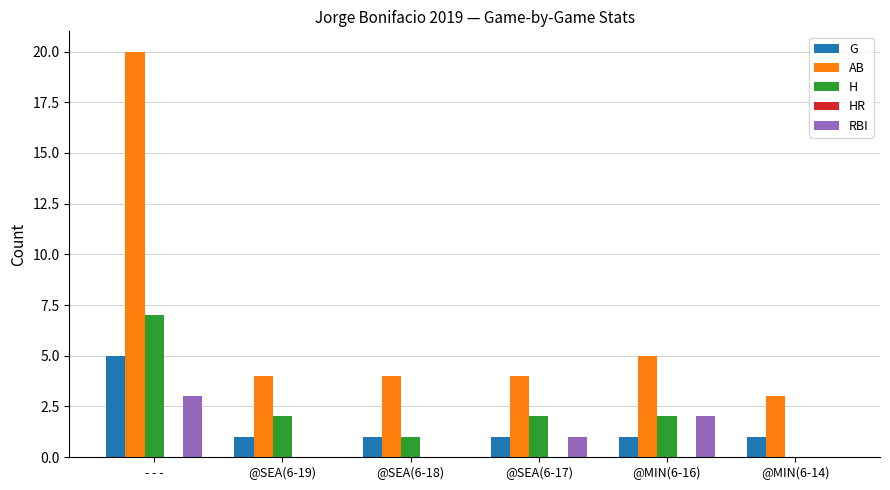

What is the total value across all series at @SEA(6-19)?

7